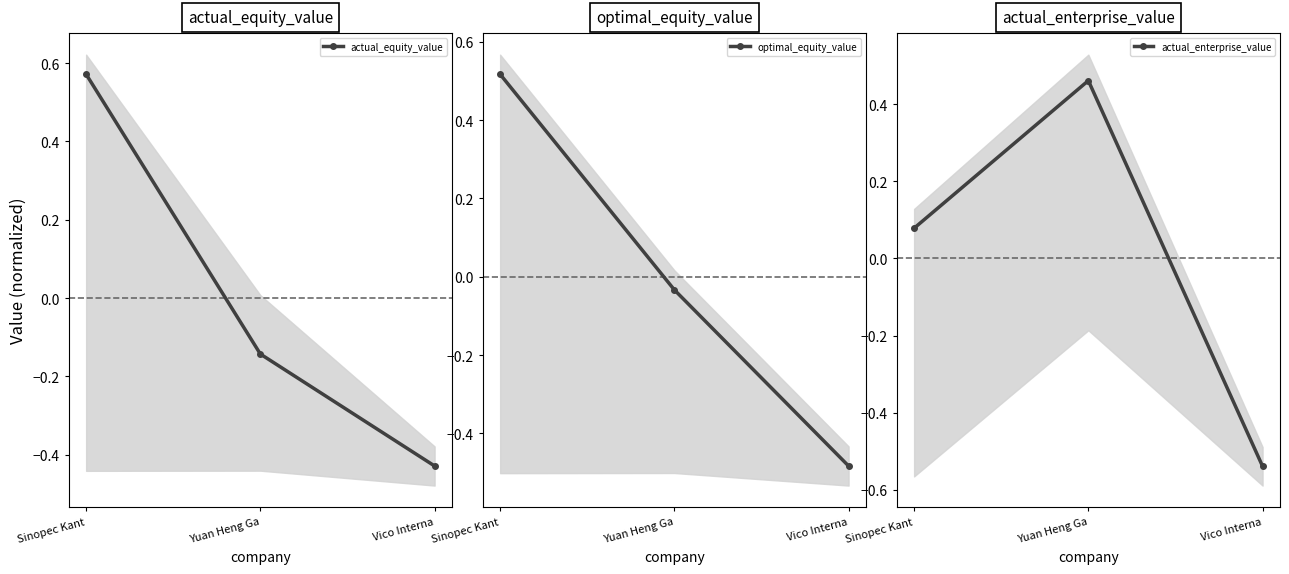

What are all the series names shown in the legend?

actual_equity_value, optimal_equity_value, actual_enterprise_value